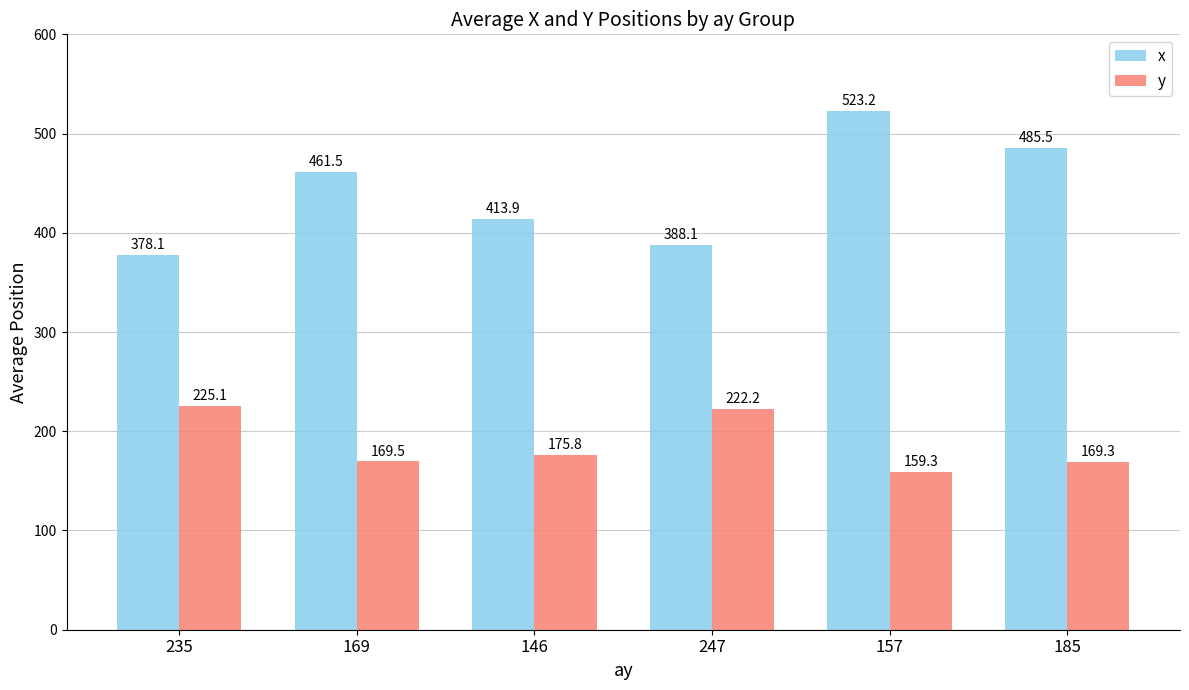

How many series are shown in this chart?

2